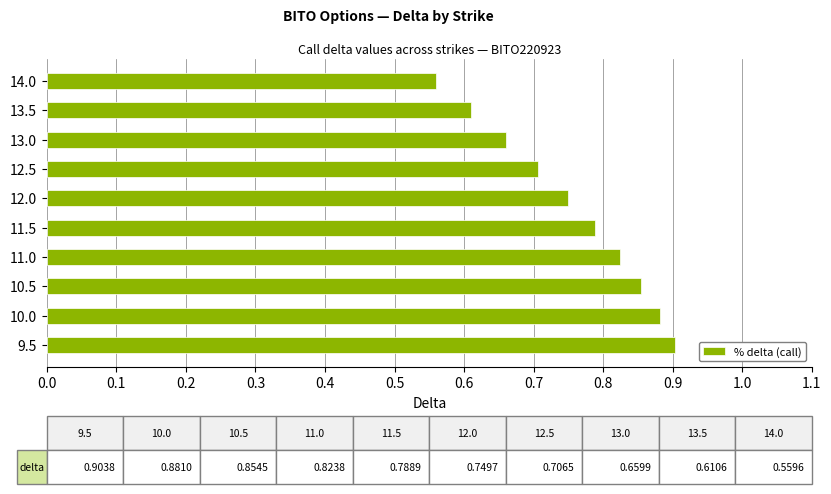

At which category does the chart reach its minimum across all series?

14.0